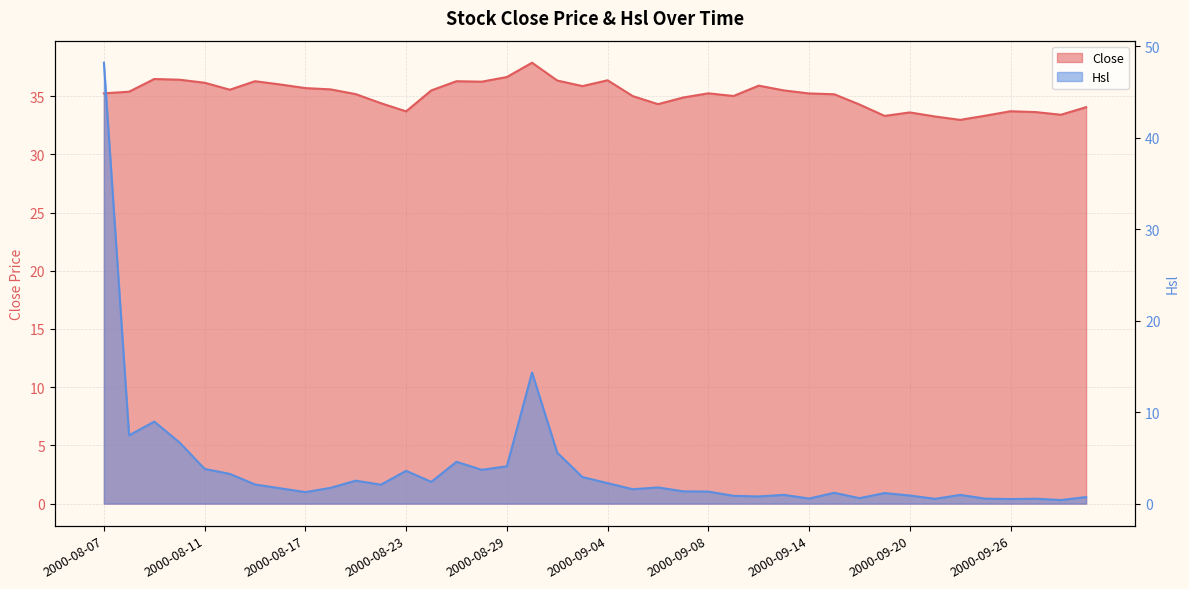

True or false: Close has a value of 12.0 at 2000-08-10.

False